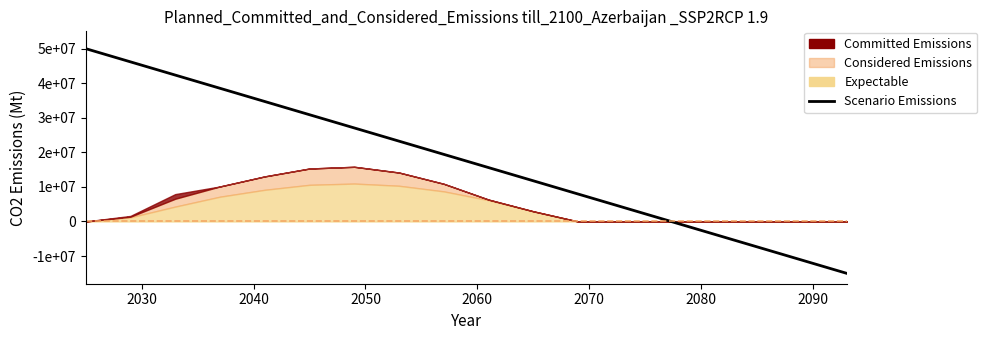

Reading left to right, list all the values displayed in this chart.

50000000.0	46176470.6	42352941.2	38529411.8	34705882.4	30882352.9	27058823.5	23235294.1	19411764.7	15588235.3	11764705.9	7941176.5	4117647.1	294117.6	-3529411.8	-7352941.2	-11176470.6	-15000000.0